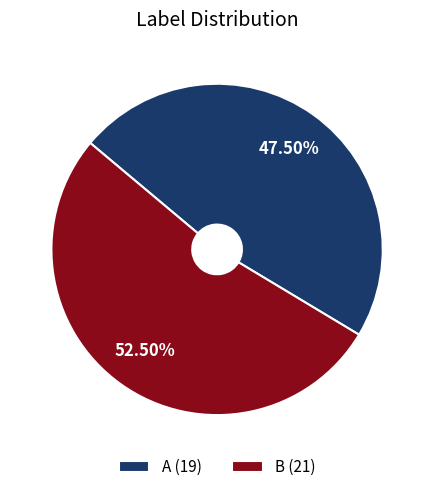

Combined, do A (19) and B (21) account for over 50%?

Yes